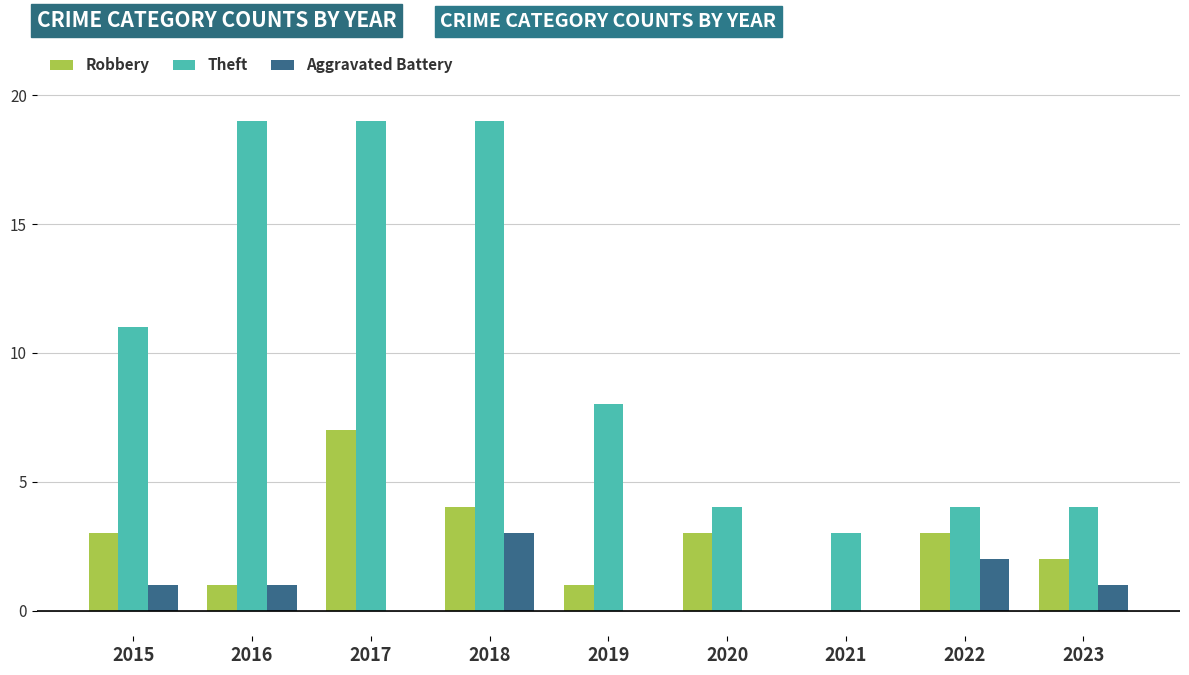

How many data points does each series have?

9